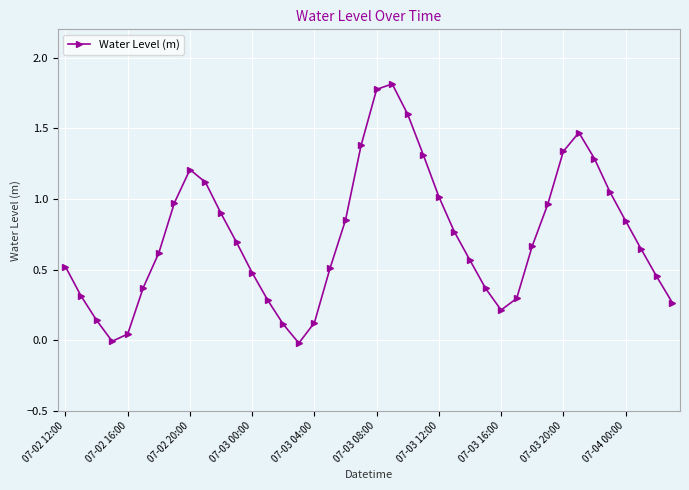

What is the greatest value displayed?

1.8